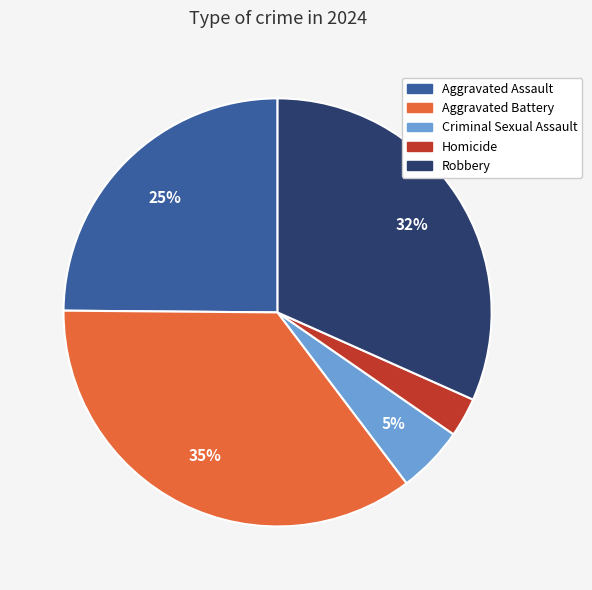

Is there a majority slice in this chart?

No